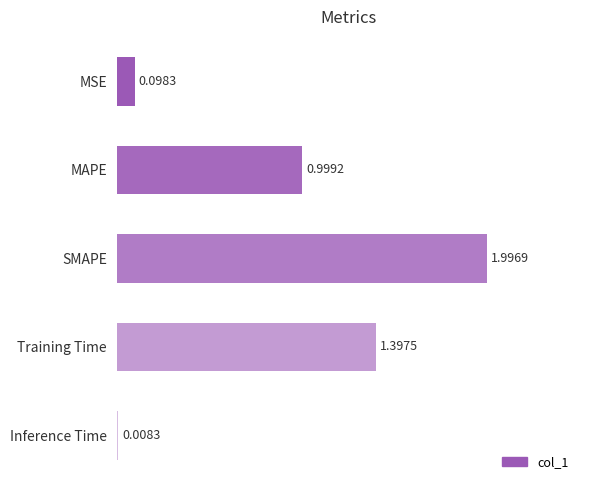

List the labels in order of value, largest first.

SMAPE, Training Time, MAPE, MSE, Inference Time